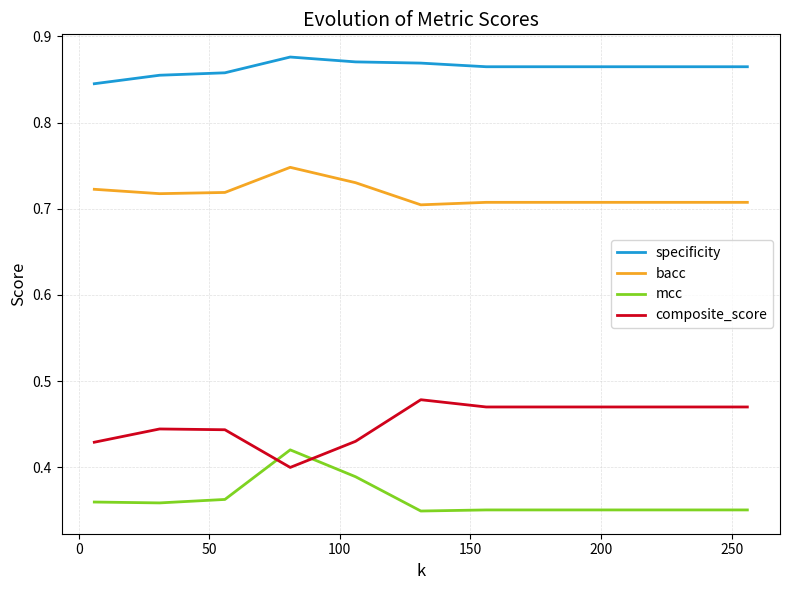

True or false: specificity and mcc intersect in this chart.

False